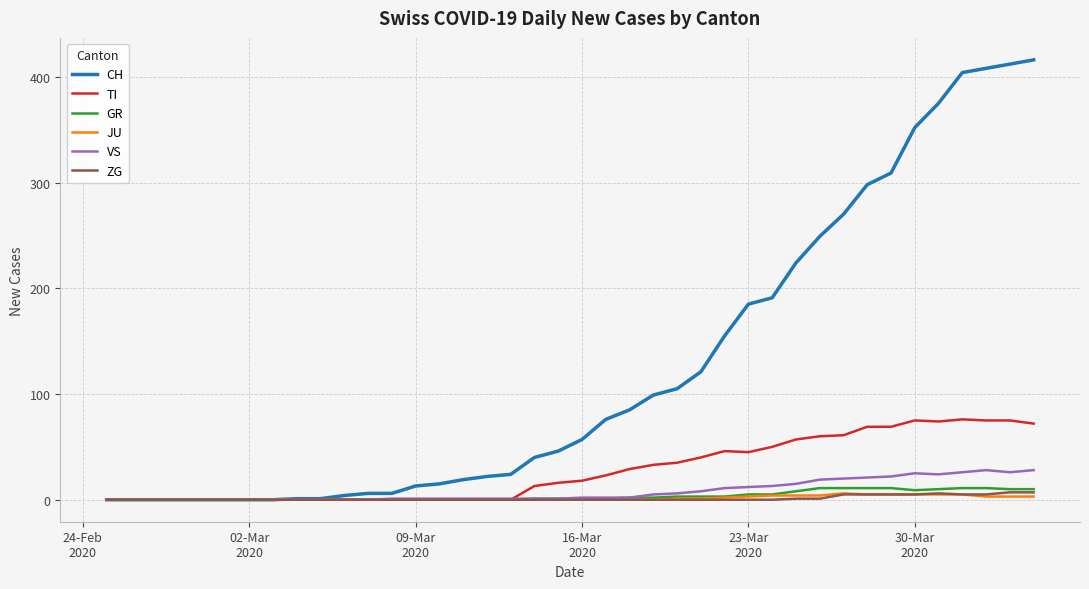

What is the highest value of the GR series?

11